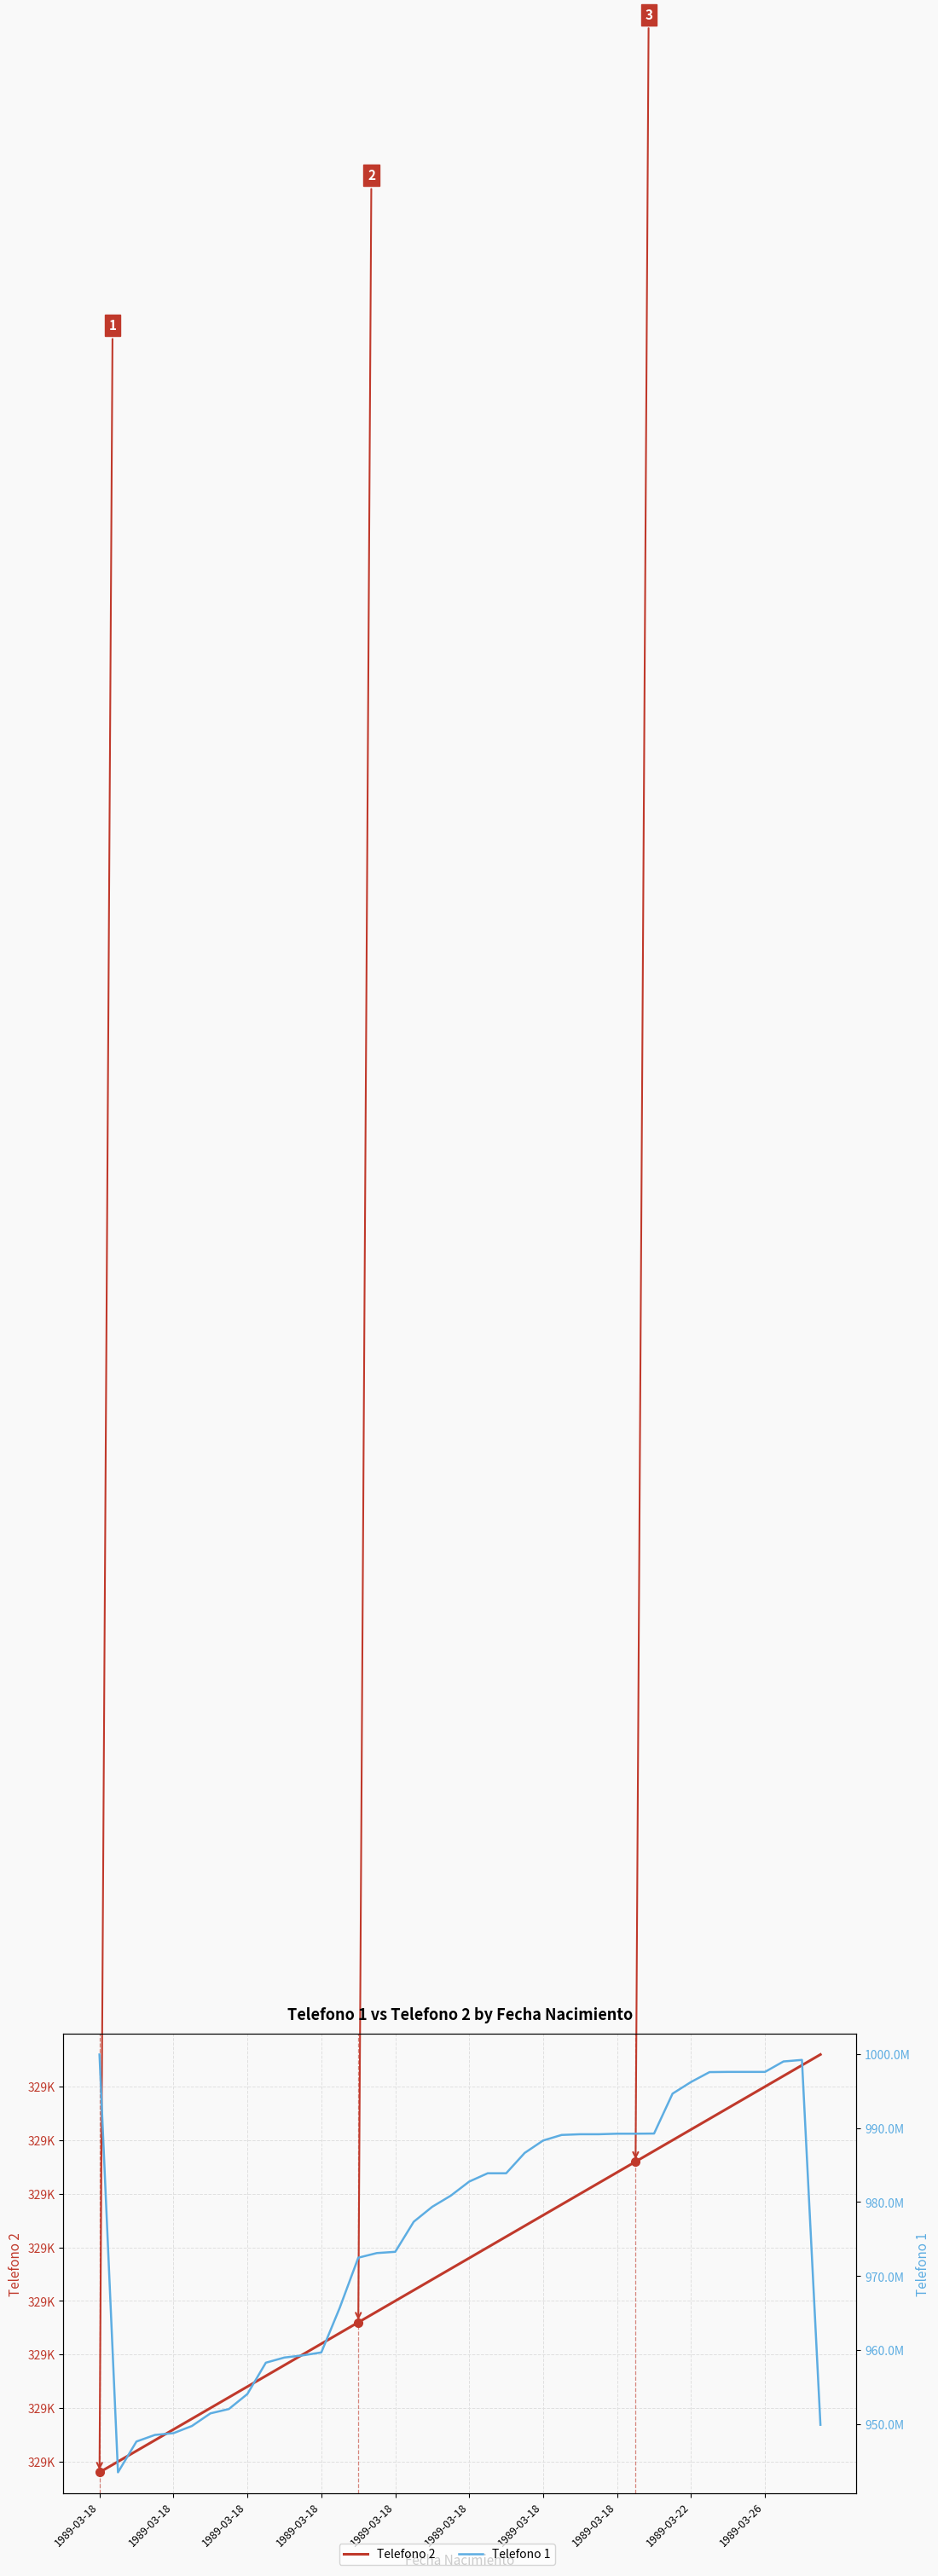

What is the difference between the maximum and second lowest values in the Telefono 1 series?

52241358